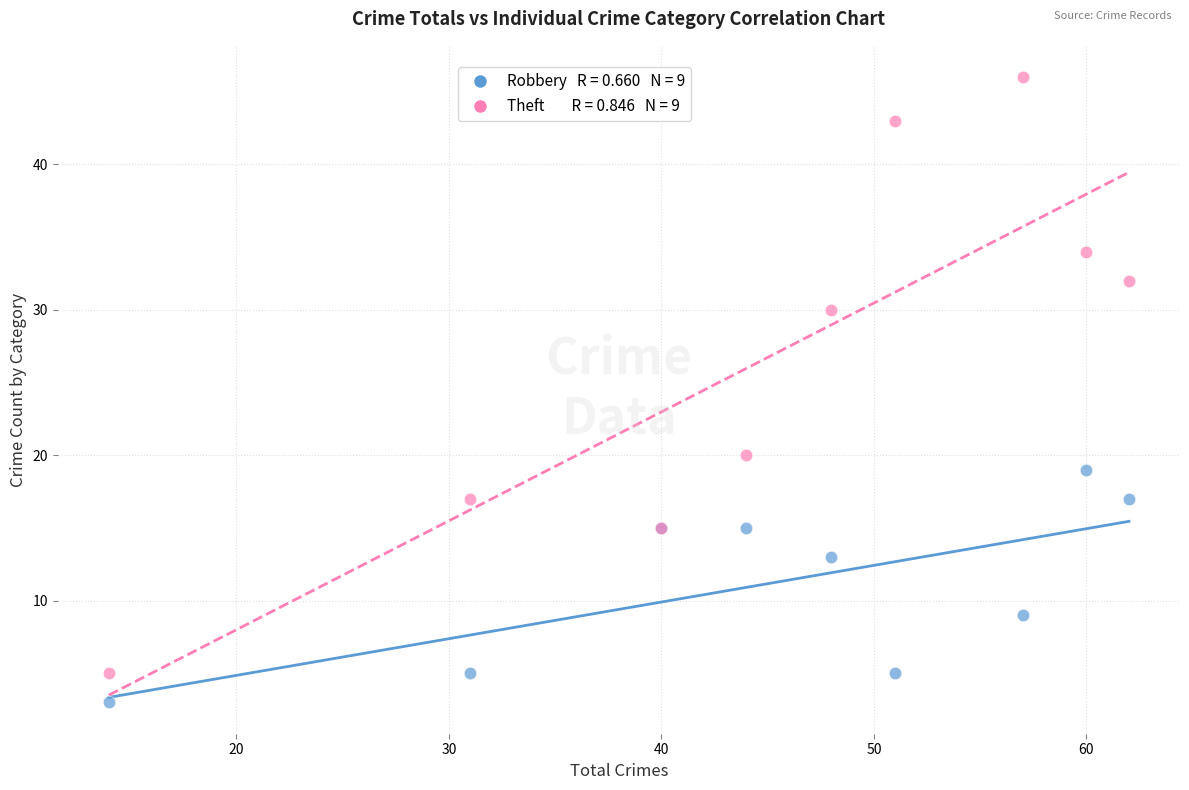

Across all series, what Y value is closest to 24?

20